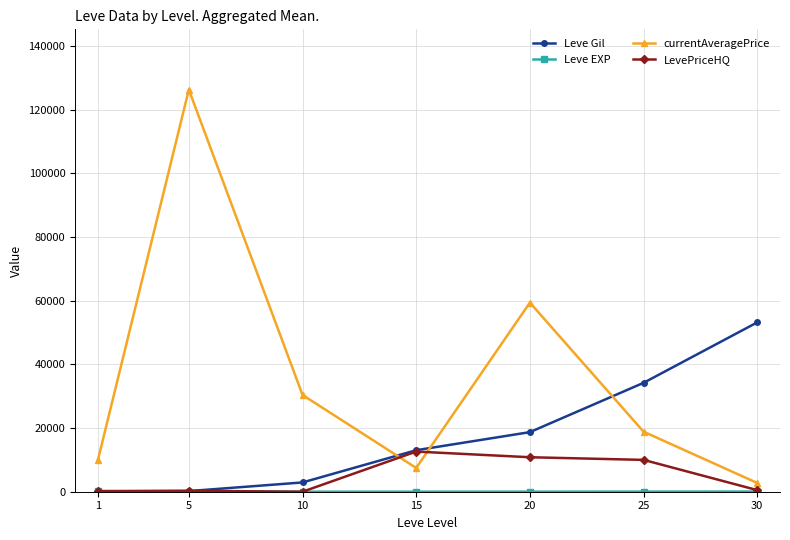

Which series changed the most between 15 and 25?

Leve Gil